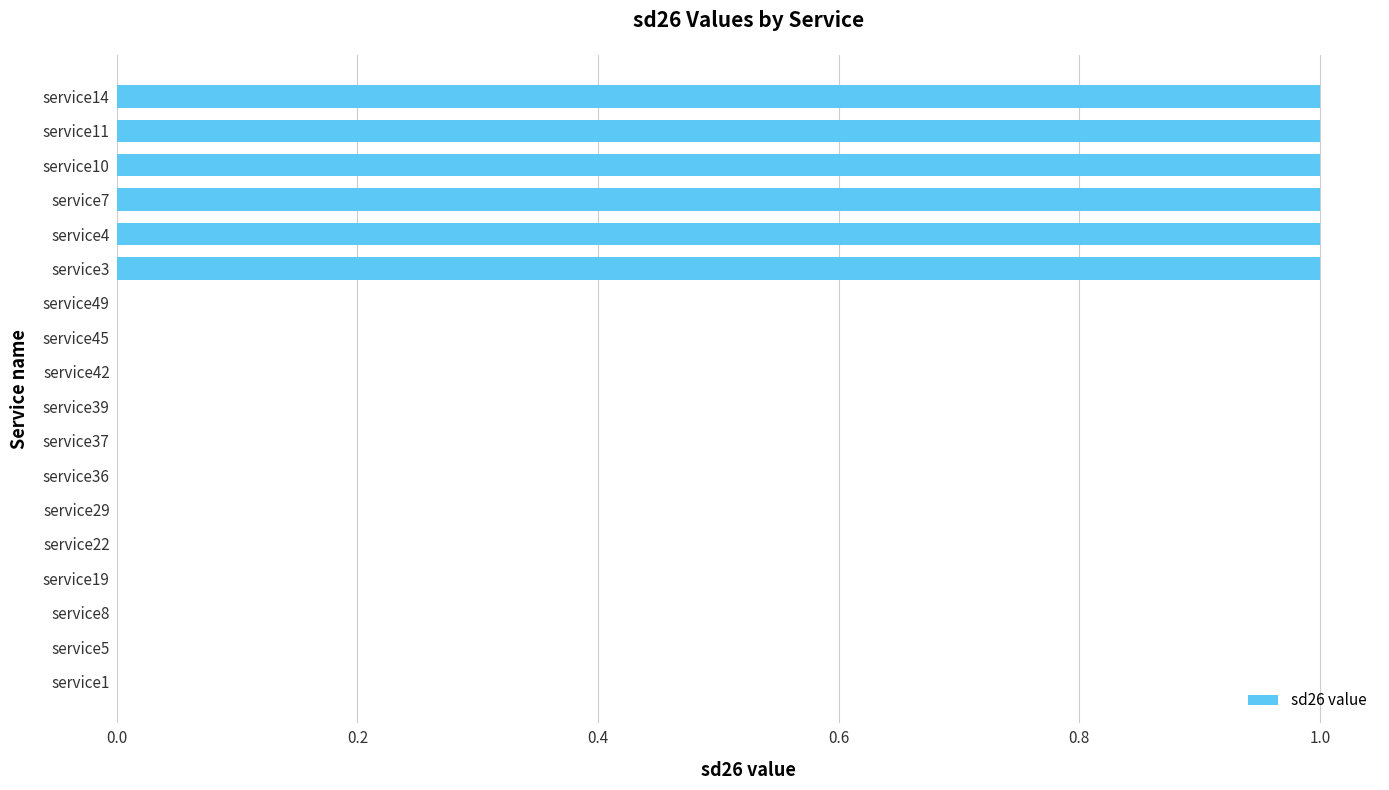

How many values are between 0 and 1?

18